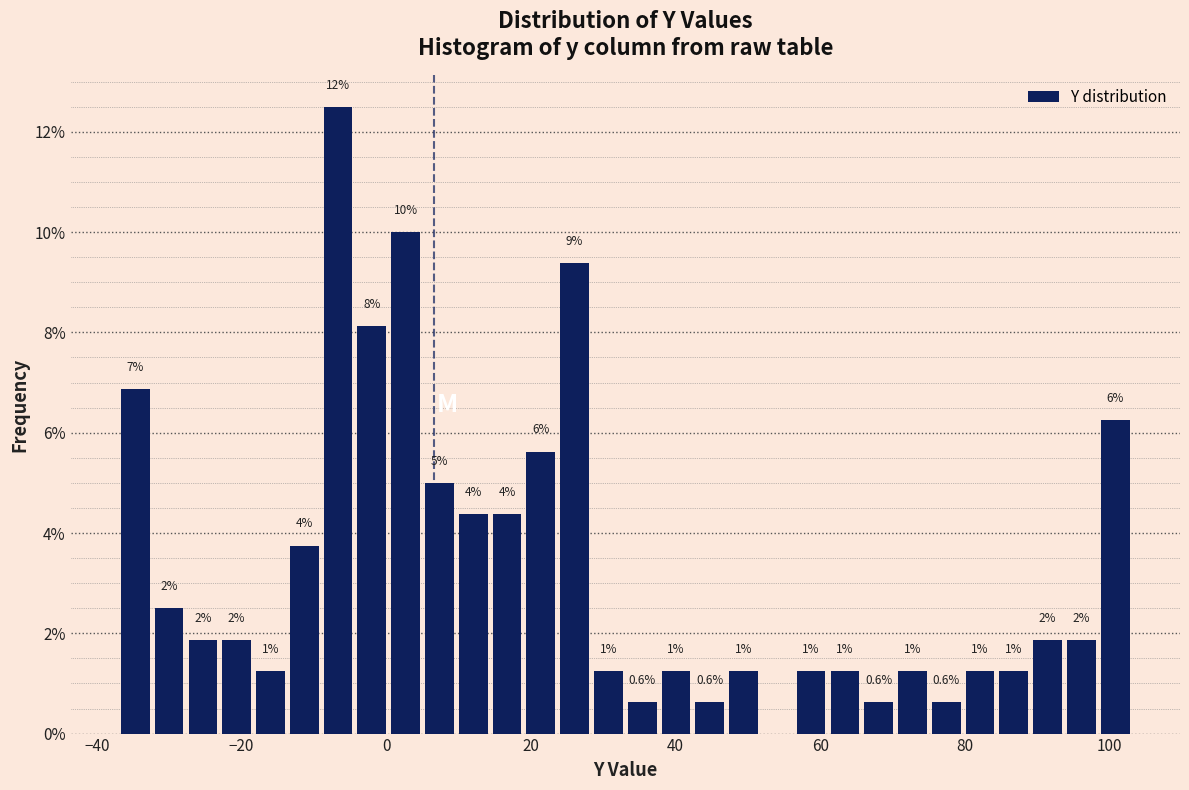

Around what value on the x-axis is the tallest bar? Give the approximate position of its centre, as read against the axis.

-6